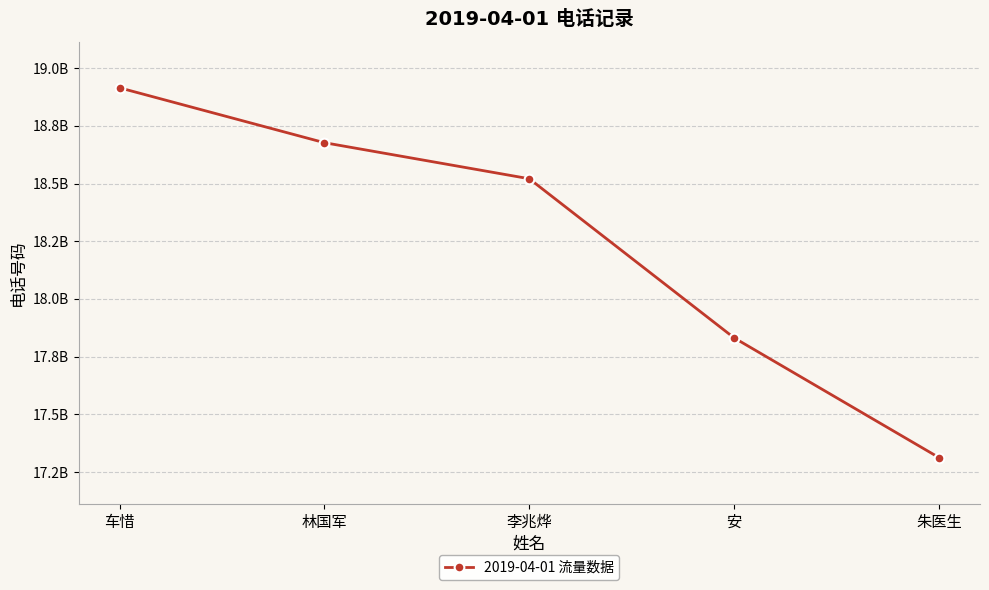

Reading left to right, extract all data points from this chart.

18914771867	18676939762	18520691395	17831117983	17312273710